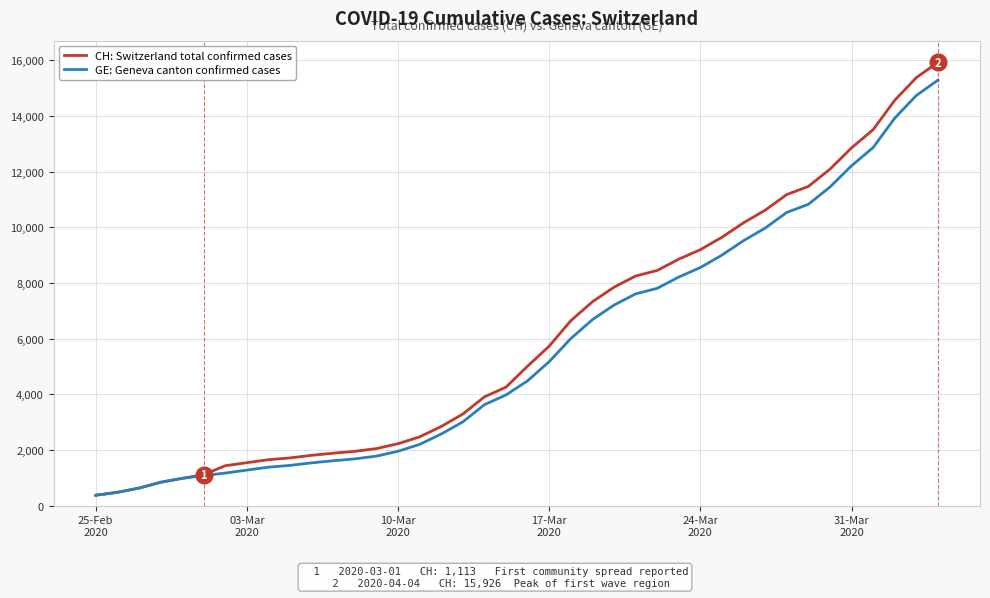

What is the lowest value of the GE: Geneva canton confirmed cases series?

375